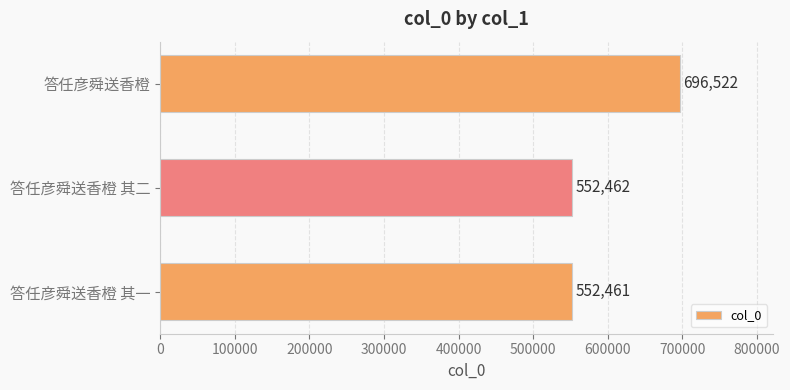

The chart shows a value of 955552 at 答任彦舜送香橙 其一. True or false?

False